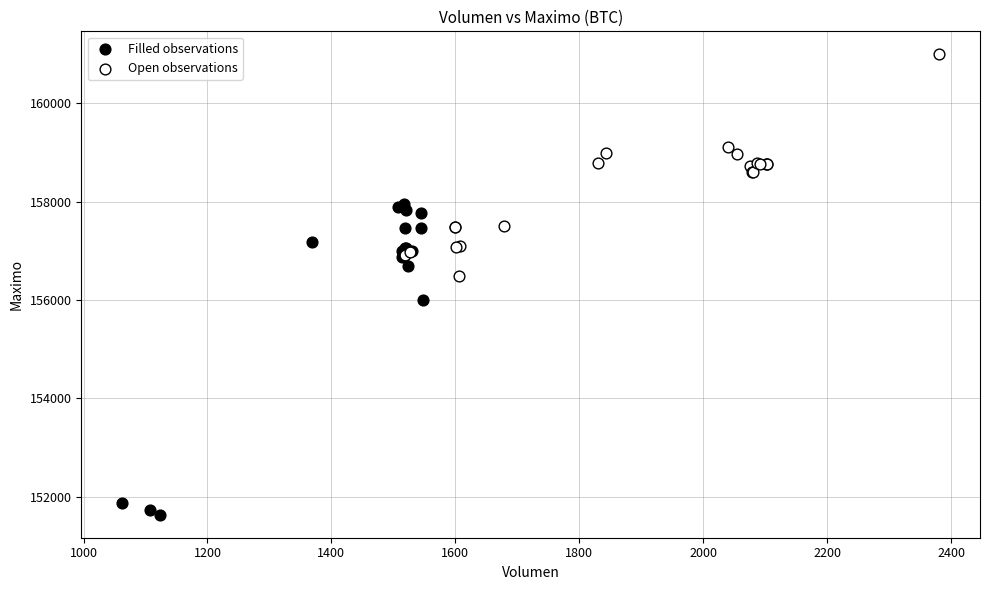

What are all the series names shown in the legend?

Filled observations, Open observations